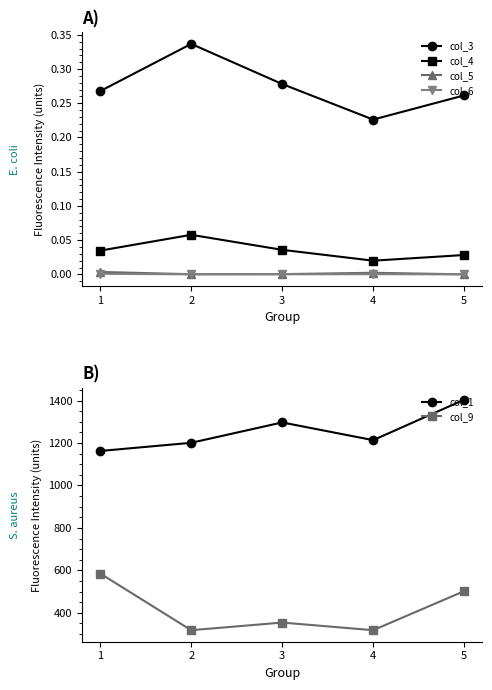

At which label is col_9 closest to 451?

5